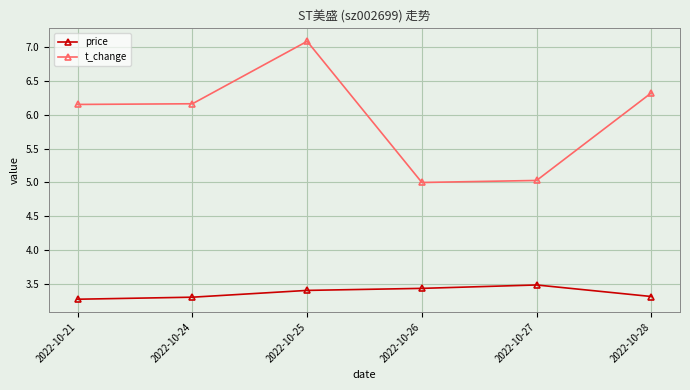

What is the spread (max minus min) of values at 2022-10-28?

3.0